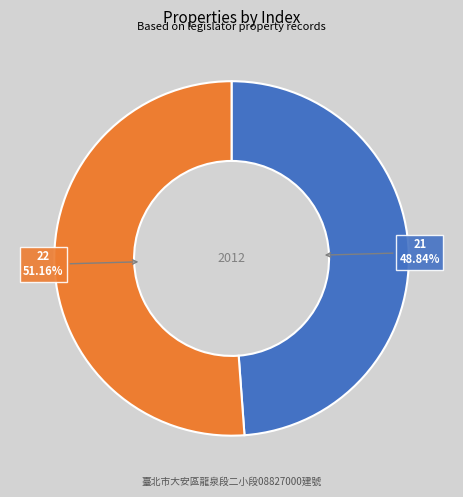

Approximately how many times larger is the value at 22 compared to 21?

1.0